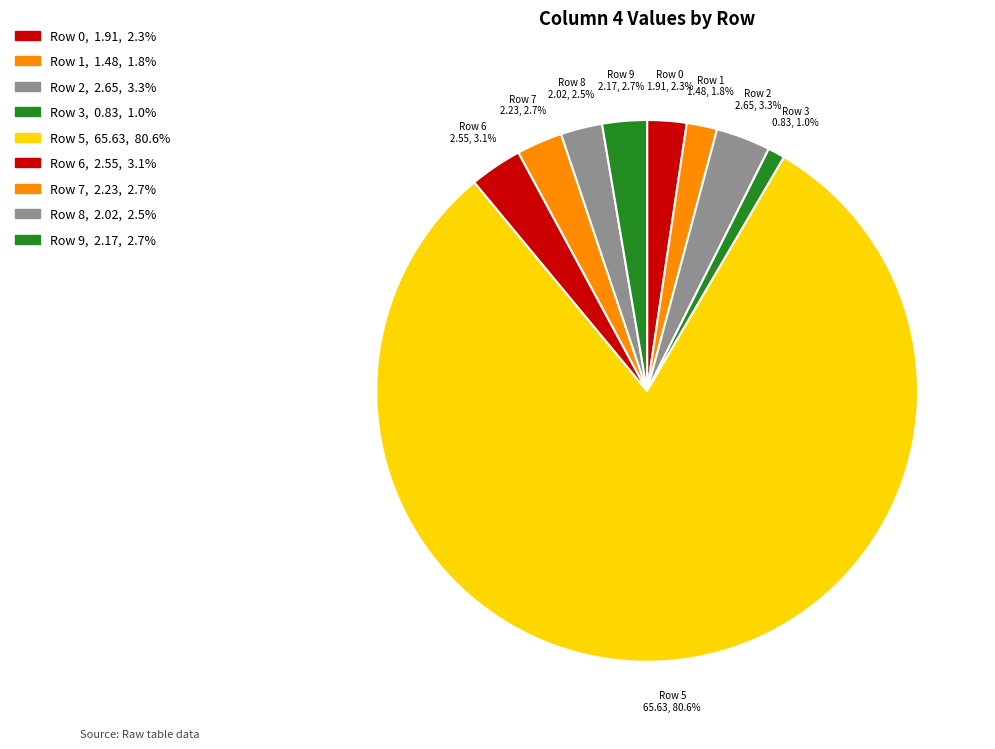

How many segments does this pie chart have?

9